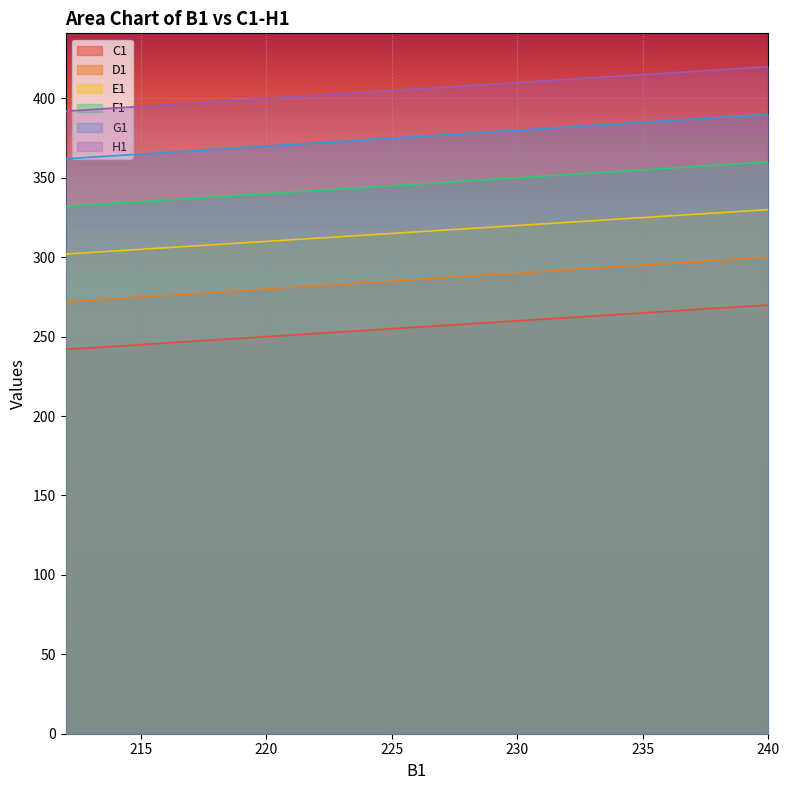

What are all the series names shown in the legend?

C1, D1, E1, F1, G1, H1